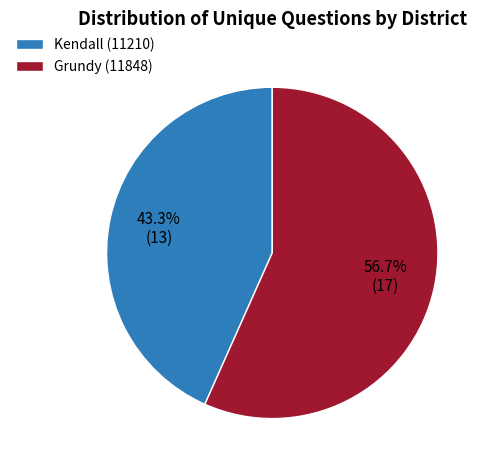

Which slice is the largest?

Grundy (11848)